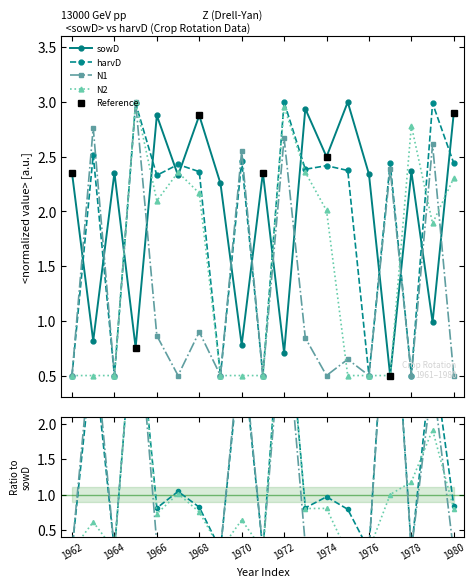

Does the chart display data point markers on the line(s)?

Yes